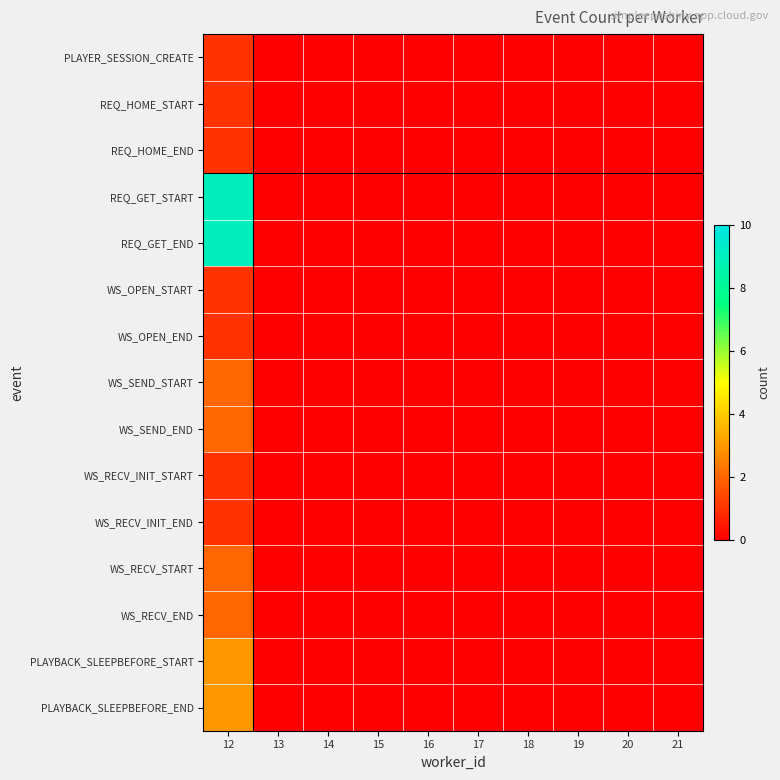

What is the maximum value shown in the chart?

9